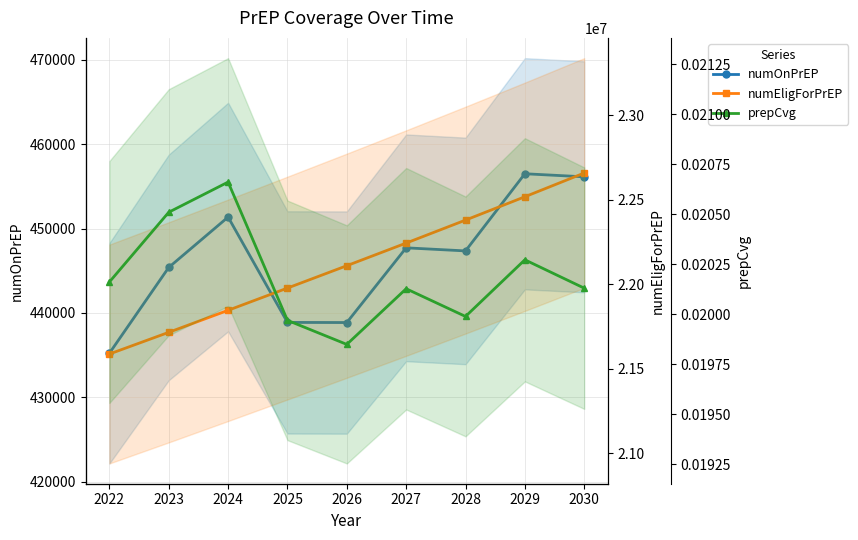

What is the maximum value shown in the chart?

22658005.0